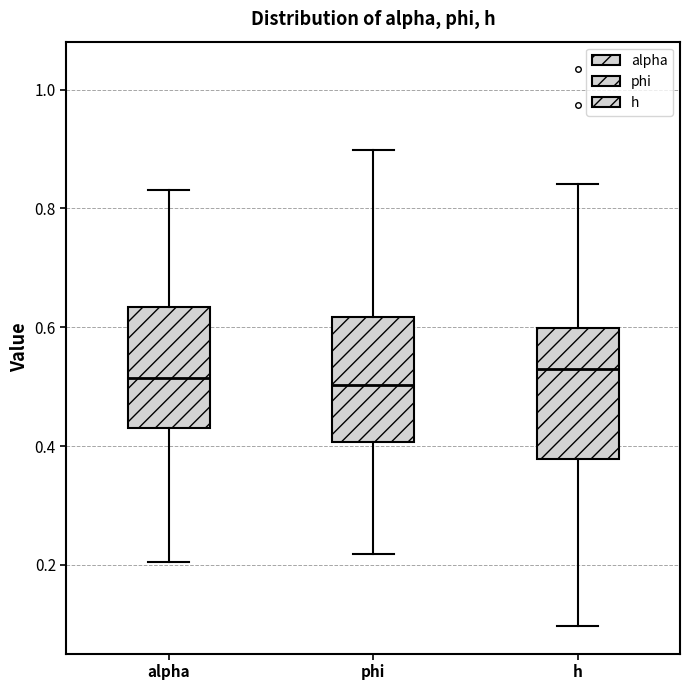

Reading left to right, transcribe this box plot: for each box, give where its median line is, the range the box spans, and where its two whiskers end, as read against the y-axis. The values are not printed on the chart, so give them approximately, as read against the axis.

alpha: median 0.52, box 0.44 to 0.64, whiskers 0.20 to 0.84
phi: median 0.50, box 0.40 to 0.62, whiskers 0.22 to 0.90
h: median 0.52, box 0.38 to 0.60, whiskers 0.10 to 0.84